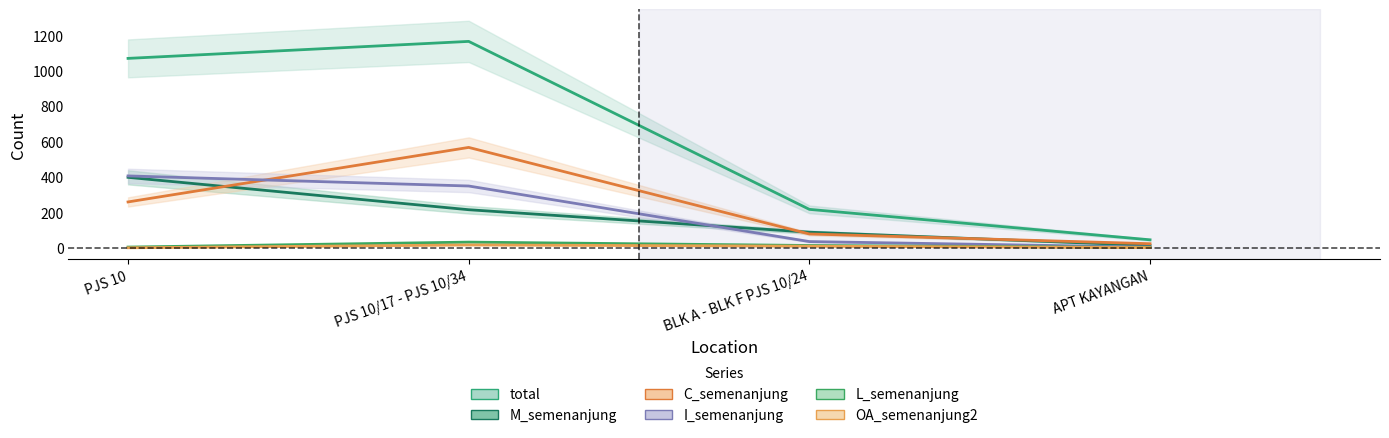

True or false: I_semenanjung has a value of 5 at APT KAYANGAN.

True